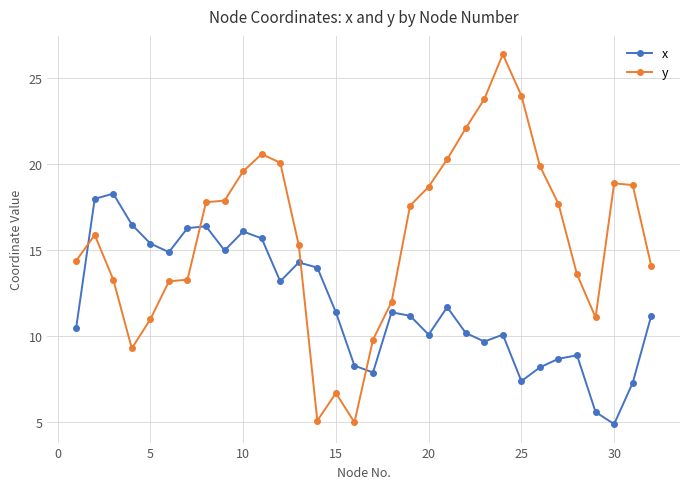

Which series has the largest total across all categories?

y